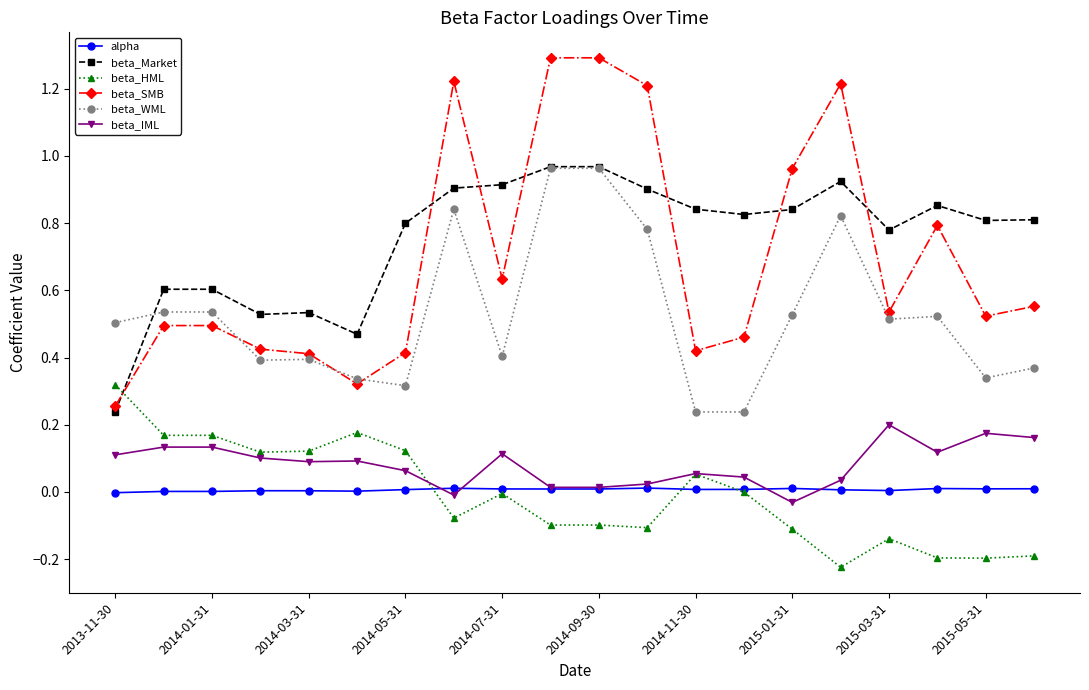

Which series has the widest spread of values?

beta_SMB